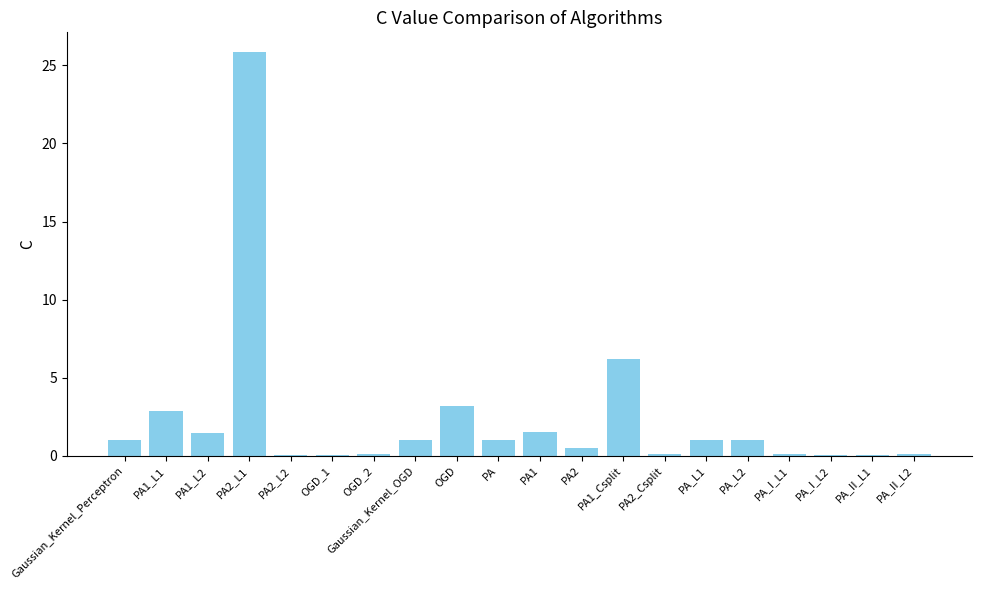

What is the maximum value shown in the chart?

25.8